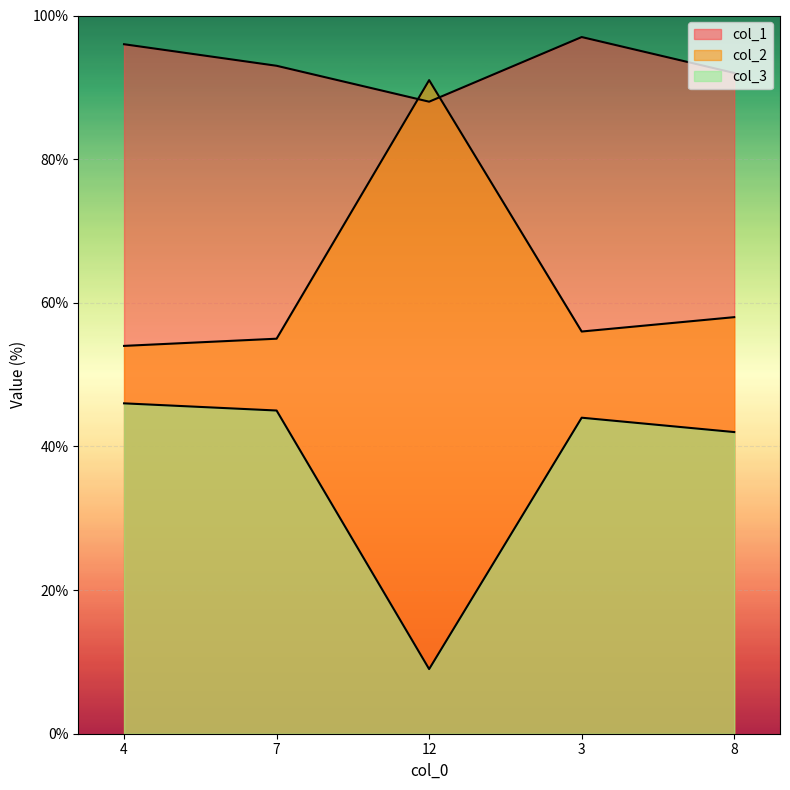

True or false: col_3 and col_2 cross at least once.

False